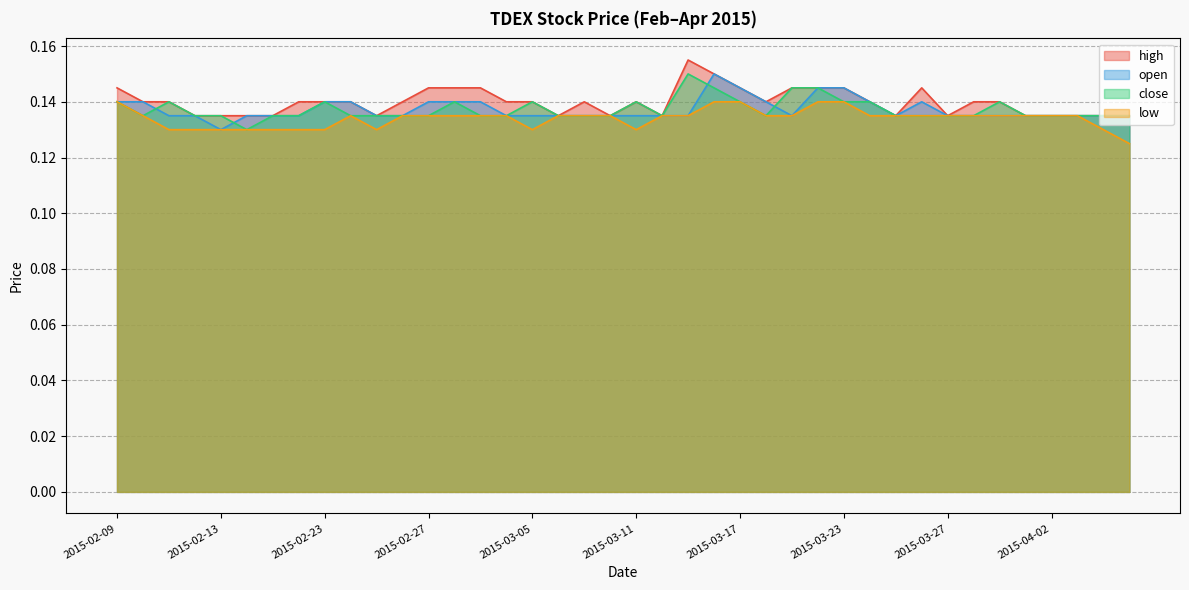

Reading left to right, what are all the values shown in this chart?

high: 2015-02-09=0.1	2015-02-10=0.1	2015-02-11=0.1	2015-02-12=0.1	2015-02-13=0.1	2015-02-16=0.1	2015-02-17=0.1	2015-02-18=0.1	2015-02-23=0.1	2015-02-24=0.1	2015-02-25=0.1	2015-02-26=0.1	2015-02-27=0.1	2015-03-02=0.1	2015-03-03=0.1	2015-03-04=0.1	2015-03-05=0.1	2015-03-06=0.1	2015-03-09=0.1	2015-03-10=0.1	2015-03-11=0.1	2015-03-12=0.1	2015-03-13=0.2	2015-03-16=0.1	2015-03-17=0.1	2015-03-18=0.1	2015-03-19=0.1	2015-03-20=0.1	2015-03-23=0.1	2015-03-24=0.1	2015-03-25=0.1	2015-03-26=0.1	2015-03-27=0.1	2015-03-30=0.1	2015-03-31=0.1	2015-04-01=0.1	2015-04-02=0.1	2015-04-03=0.1	2015-04-06=0.1	2015-04-07=0.1
open: 2015-02-09=0.1	2015-02-10=0.1	2015-02-11=0.1	2015-02-12=0.1	2015-02-13=0.1	2015-02-16=0.1	2015-02-17=0.1	2015-02-18=0.1	2015-02-23=0.1	2015-02-24=0.1	2015-02-25=0.1	2015-02-26=0.1	2015-02-27=0.1	2015-03-02=0.1	2015-03-03=0.1	2015-03-04=0.1	2015-03-05=0.1	2015-03-06=0.1	2015-03-09=0.1	2015-03-10=0.1	2015-03-11=0.1	2015-03-12=0.1	2015-03-13=0.1	2015-03-16=0.1	2015-03-17=0.1	2015-03-18=0.1	2015-03-19=0.1	2015-03-20=0.1	2015-03-23=0.1	2015-03-24=0.1	2015-03-25=0.1	2015-03-26=0.1	2015-03-27=0.1	2015-03-30=0.1	2015-03-31=0.1	2015-04-01=0.1	2015-04-02=0.1	2015-04-03=0.1	2015-04-06=0.1	2015-04-07=0.1
close: 2015-02-09=0.1	2015-02-10=0.1	2015-02-11=0.1	2015-02-12=0.1	2015-02-13=0.1	2015-02-16=0.1	2015-02-17=0.1	2015-02-18=0.1	2015-02-23=0.1	2015-02-24=0.1	2015-02-25=0.1	2015-02-26=0.1	2015-02-27=0.1	2015-03-02=0.1	2015-03-03=0.1	2015-03-04=0.1	2015-03-05=0.1	2015-03-06=0.1	2015-03-09=0.1	2015-03-10=0.1	2015-03-11=0.1	2015-03-12=0.1	2015-03-13=0.1	2015-03-16=0.1	2015-03-17=0.1	2015-03-18=0.1	2015-03-19=0.1	2015-03-20=0.1	2015-03-23=0.1	2015-03-24=0.1	2015-03-25=0.1	2015-03-26=0.1	2015-03-27=0.1	2015-03-30=0.1	2015-03-31=0.1	2015-04-01=0.1	2015-04-02=0.1	2015-04-03=0.1	2015-04-06=0.1	2015-04-07=0.1
low: 2015-02-09=0.1	2015-02-10=0.1	2015-02-11=0.1	2015-02-12=0.1	2015-02-13=0.1	2015-02-16=0.1	2015-02-17=0.1	2015-02-18=0.1	2015-02-23=0.1	2015-02-24=0.1	2015-02-25=0.1	2015-02-26=0.1	2015-02-27=0.1	2015-03-02=0.1	2015-03-03=0.1	2015-03-04=0.1	2015-03-05=0.1	2015-03-06=0.1	2015-03-09=0.1	2015-03-10=0.1	2015-03-11=0.1	2015-03-12=0.1	2015-03-13=0.1	2015-03-16=0.1	2015-03-17=0.1	2015-03-18=0.1	2015-03-19=0.1	2015-03-20=0.1	2015-03-23=0.1	2015-03-24=0.1	2015-03-25=0.1	2015-03-26=0.1	2015-03-27=0.1	2015-03-30=0.1	2015-03-31=0.1	2015-04-01=0.1	2015-04-02=0.1	2015-04-03=0.1	2015-04-06=0.1	2015-04-07=0.1